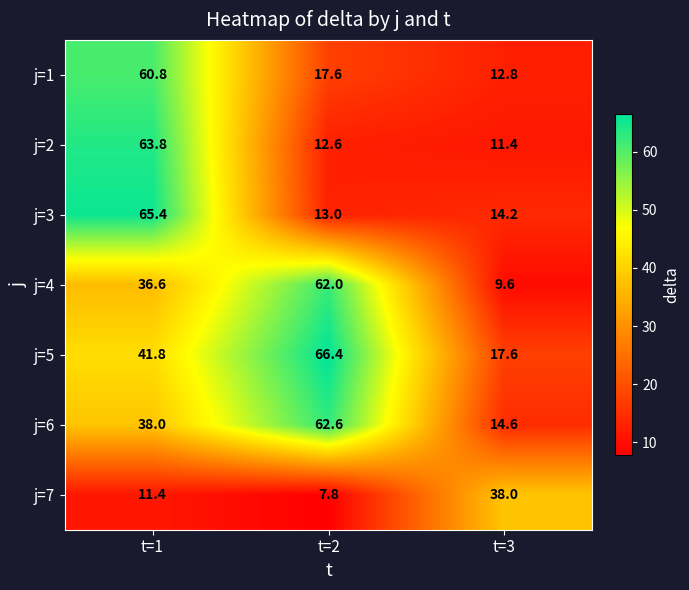

Count the number of categories in the chart.

3